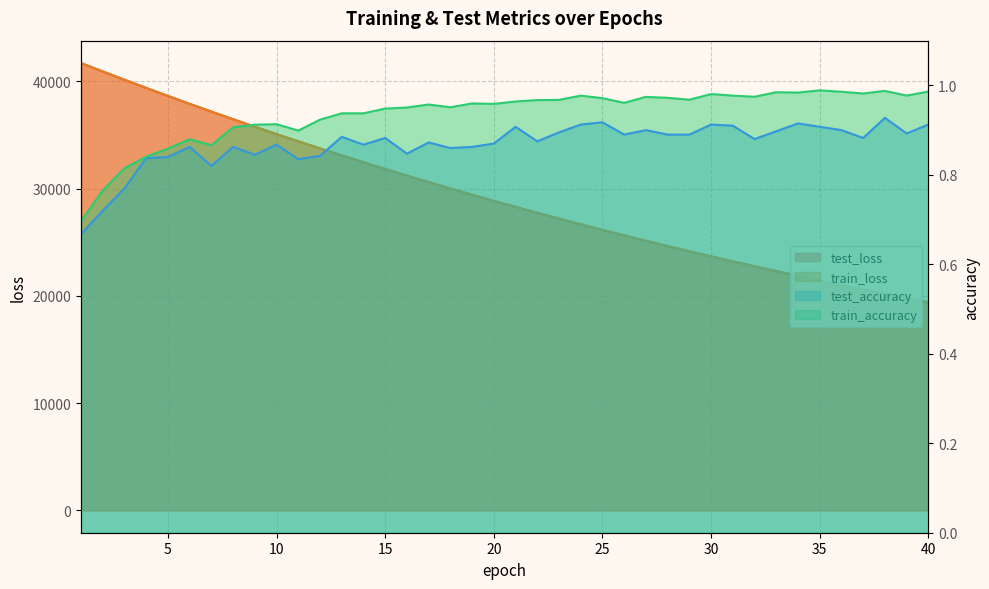

What is the sum of the train_accuracy values at 25 and 12?

1.9